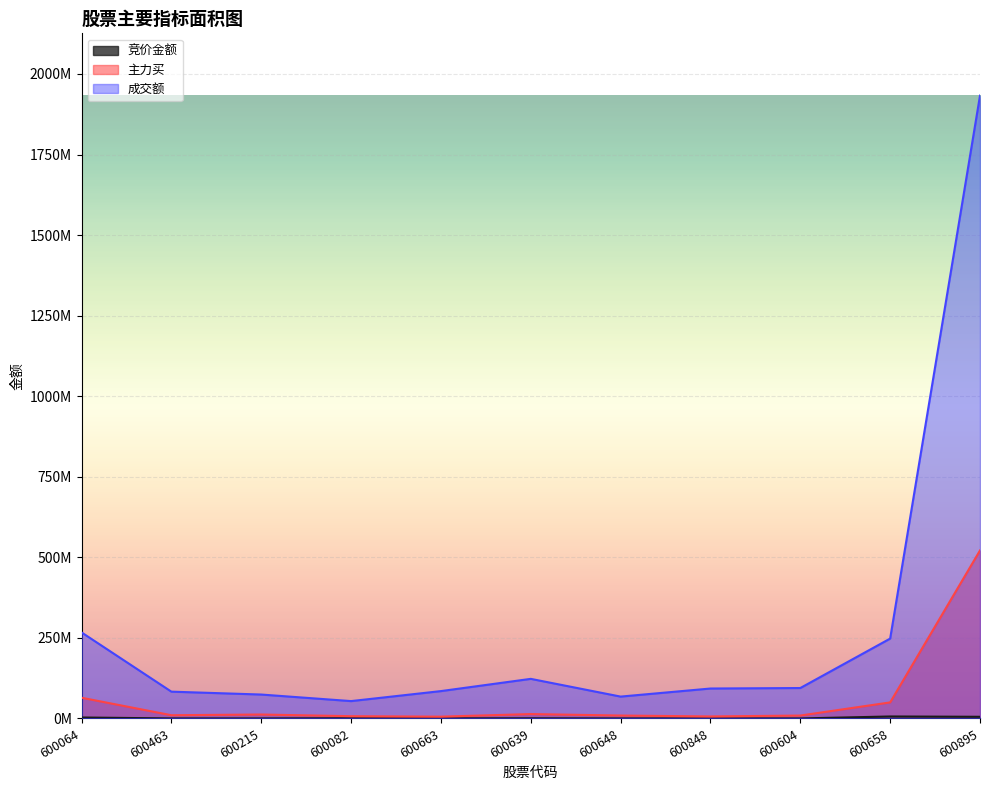

In 主力买, how many points are higher than both neighbors (excluding endpoints)?

2